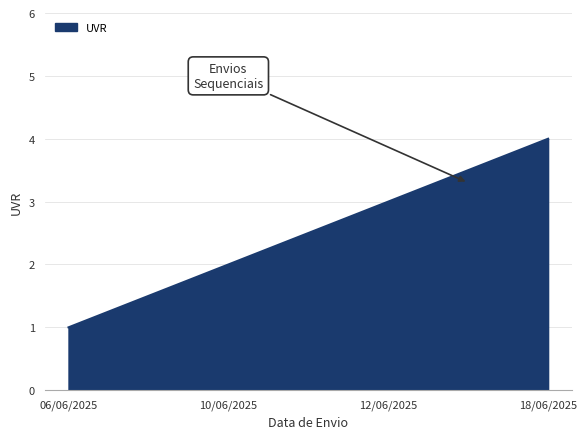

What is the approximate value at 12/06/2025?

3